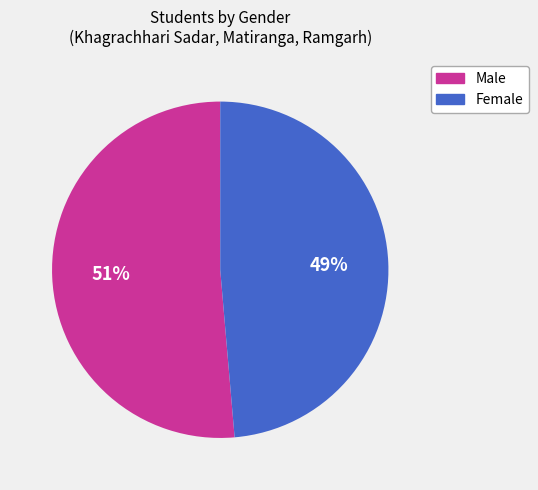

Rank the categories by value from highest to lowest.

Male, Female